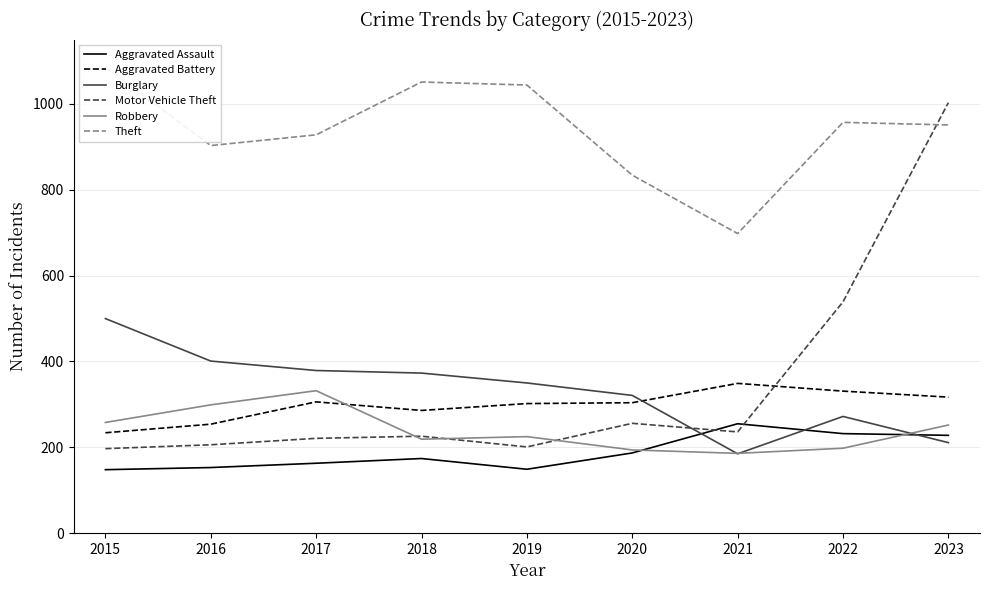

List the labels in order of Aggravated Battery value, smallest first.

2015, 2016, 2018, 2019, 2020, 2017, 2023, 2022, 2021